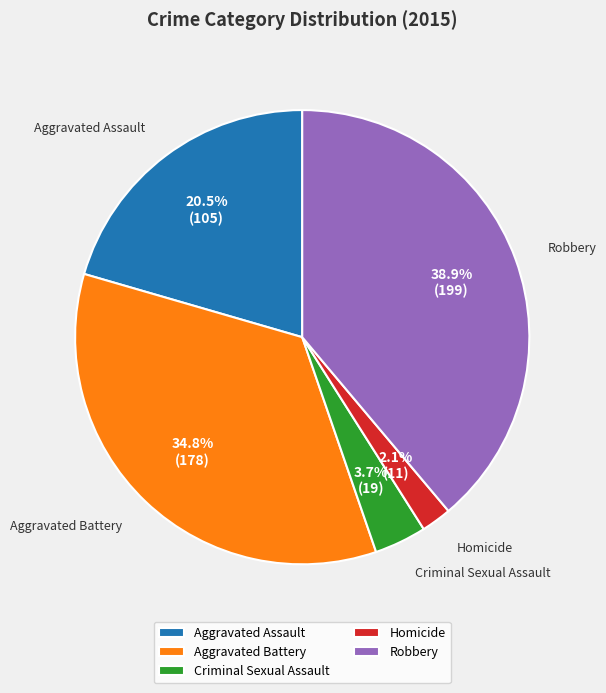

How many segments does this pie chart have?

5